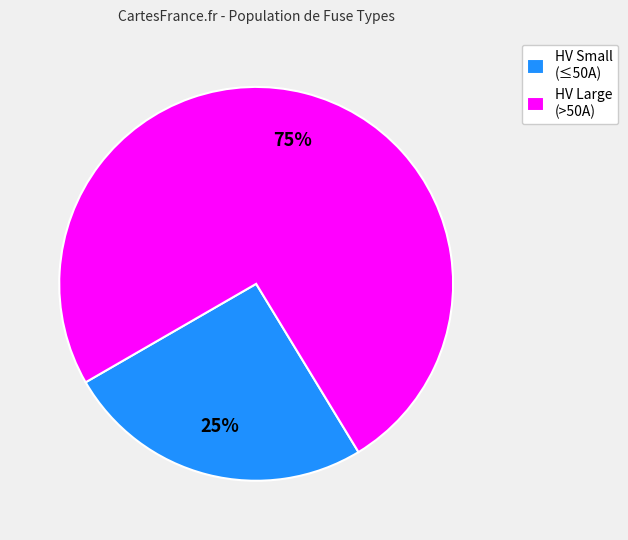

Is there a majority slice in this chart?

Yes